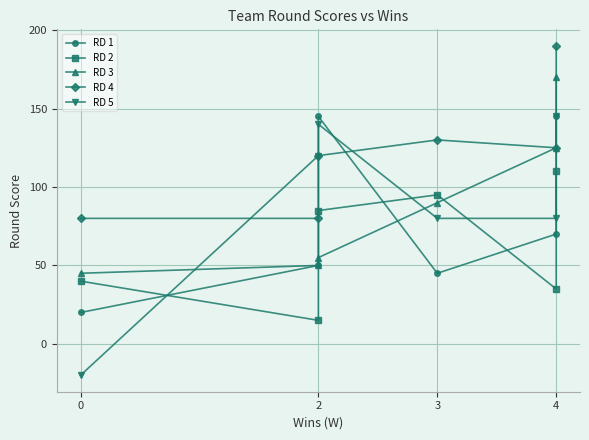

True or false: RD 4 and RD 2 cross at least once.

False